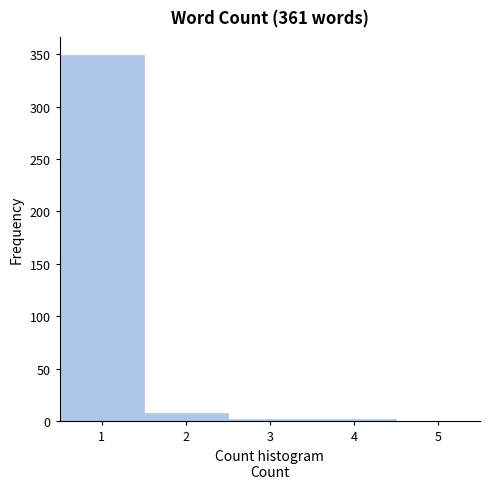

Reading left to right, list every bar in this chart as the range it spans on the x-axis followed by its height. The values are not printed on the chart, so give them approximately, as read against the axis.

0.5 to 1.5: 350
1.5 to 2.5: 10
2.5 to 3.5: under 5
3.5 to 4.5: under 5